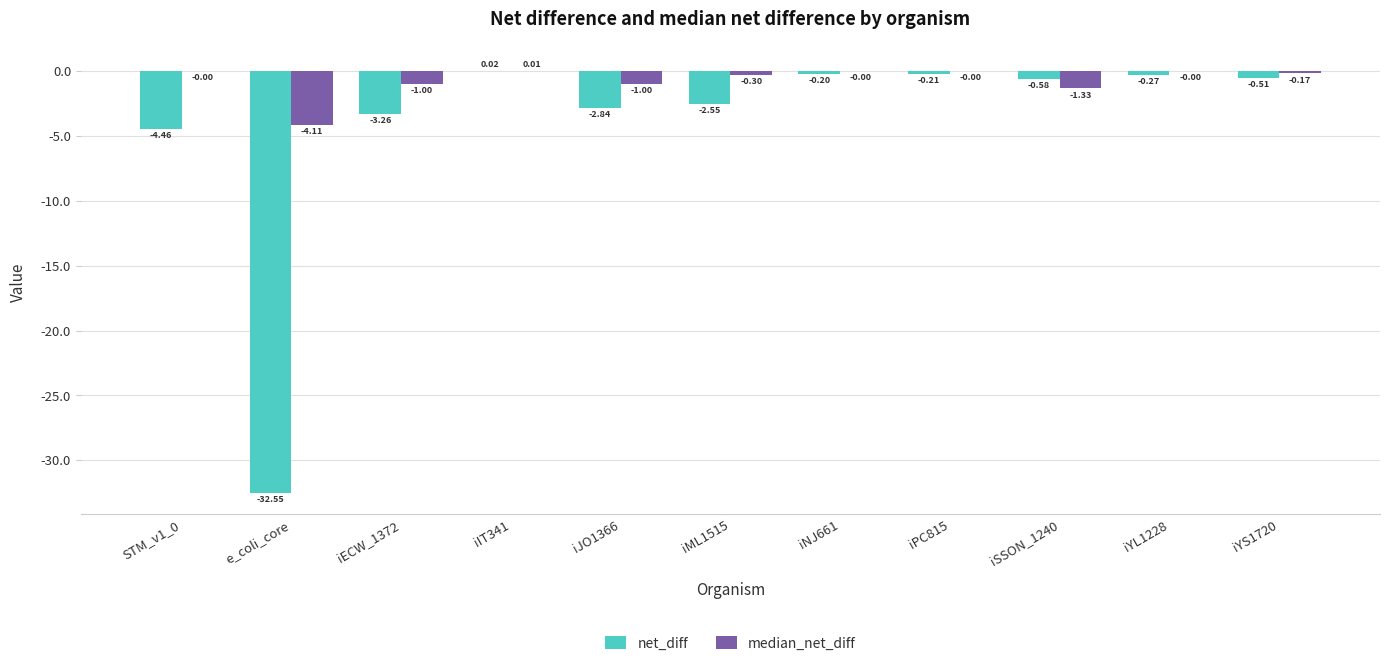

What is the sum of all median_net_diff values?

-7.9